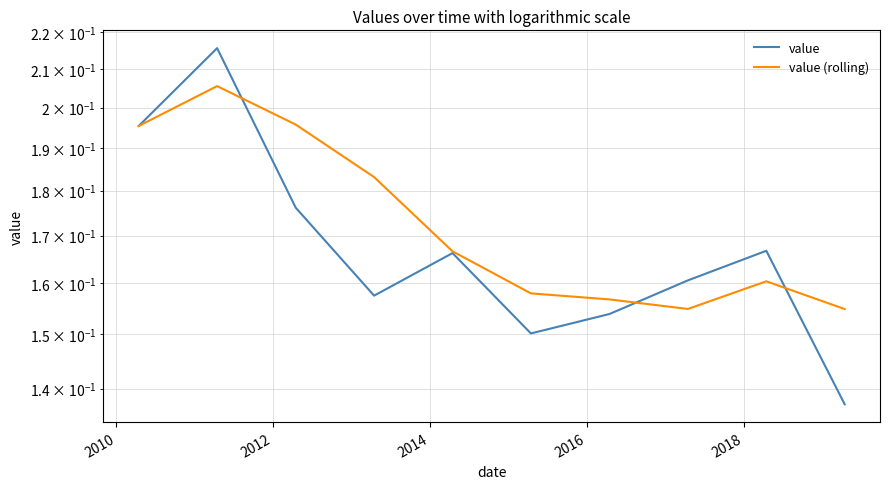

Count the value (rolling) values in the range 0 to 1.

10